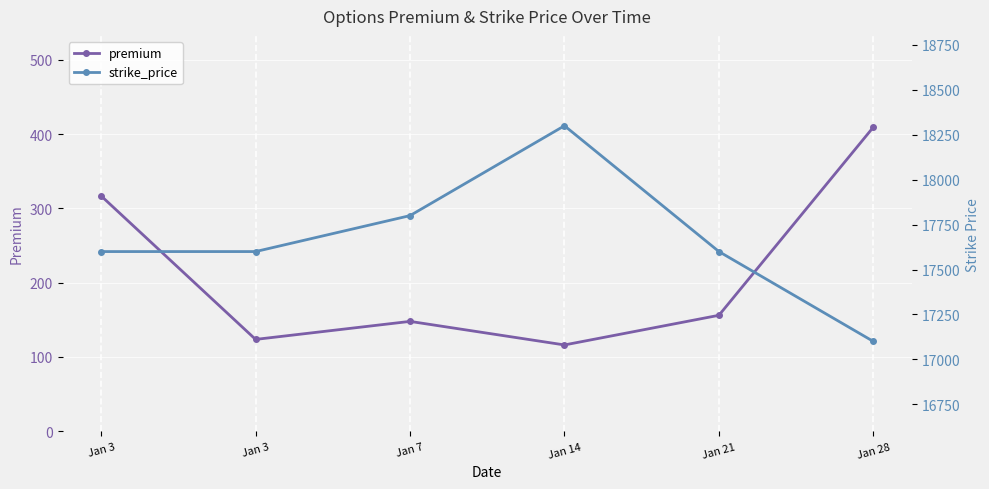

What is the value of the premium point at the 2nd from the left?

316.8